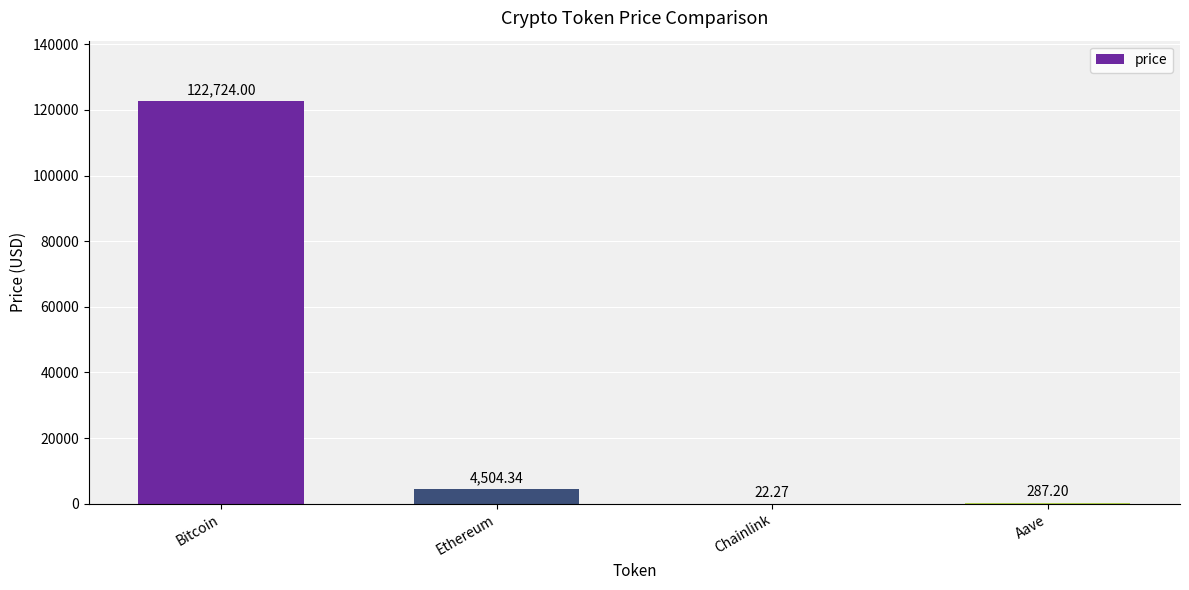

What is the ratio of the value at Bitcoin to the value at Ethereum?

27.2